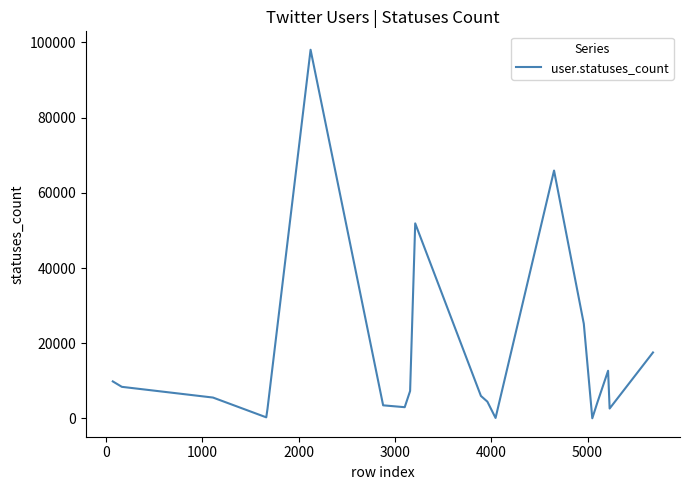

How many lines are shown in the chart?

1